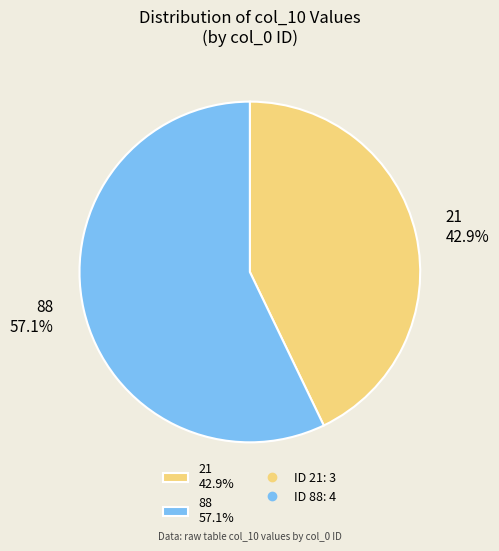

Which category has the biggest portion of the pie?

88 57.1%